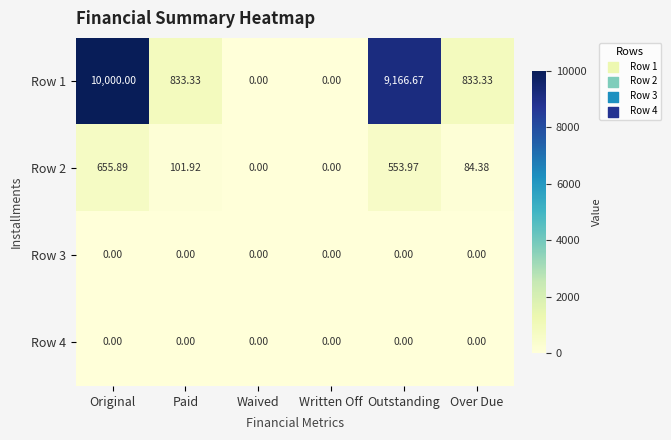

Is the value of Row 2 at Over Due greater than the value of Row 3 at Paid?

Yes